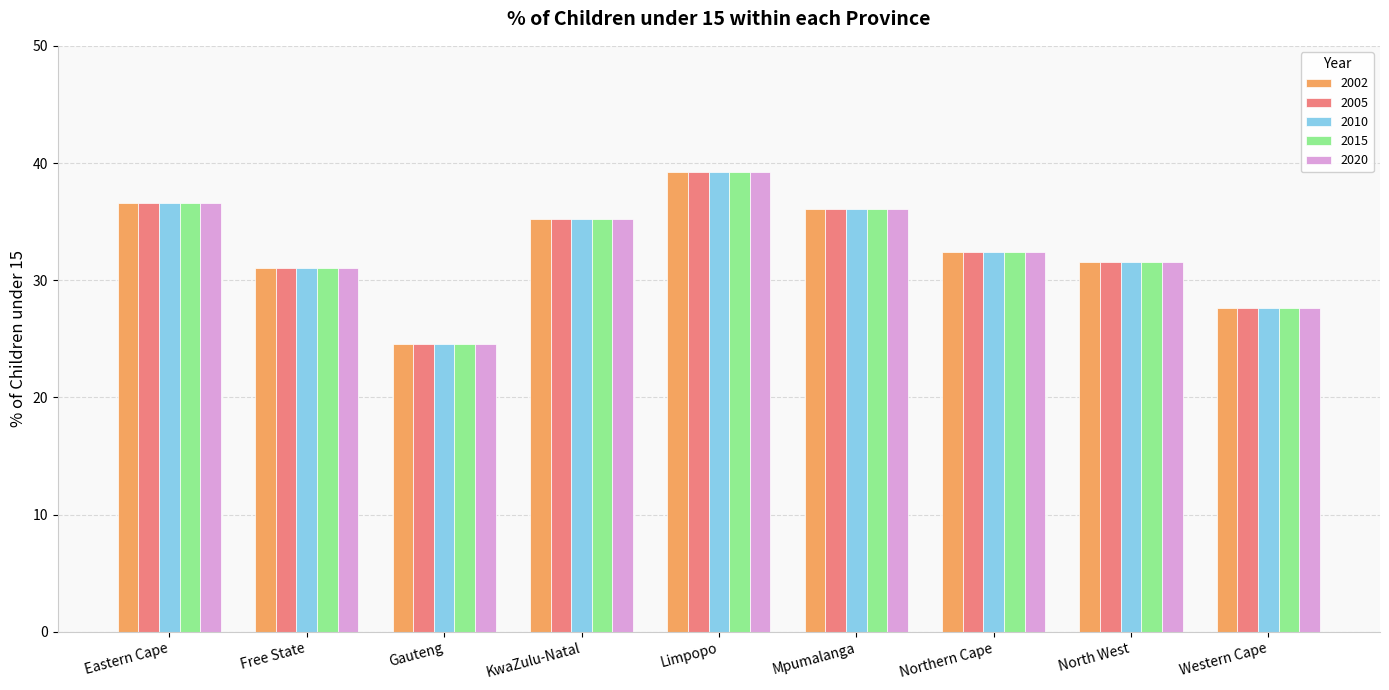

How many groups of bars are there?

9